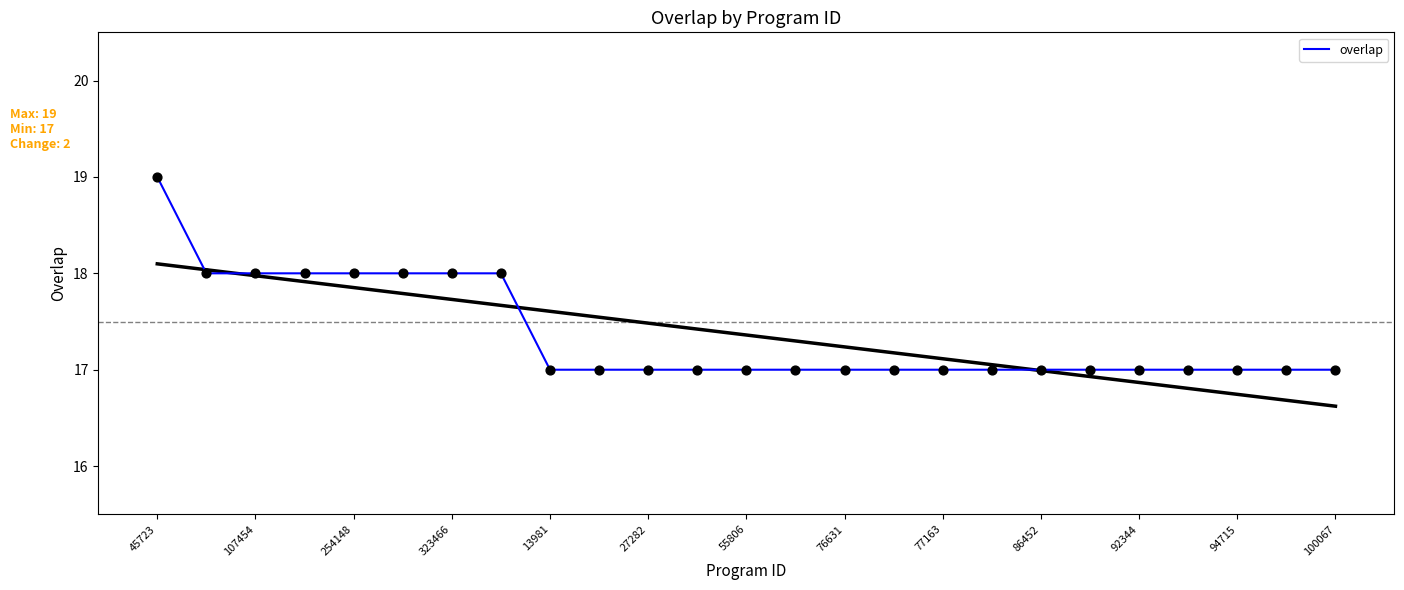

The overlap series shows 30 at 323466. True or false?

False